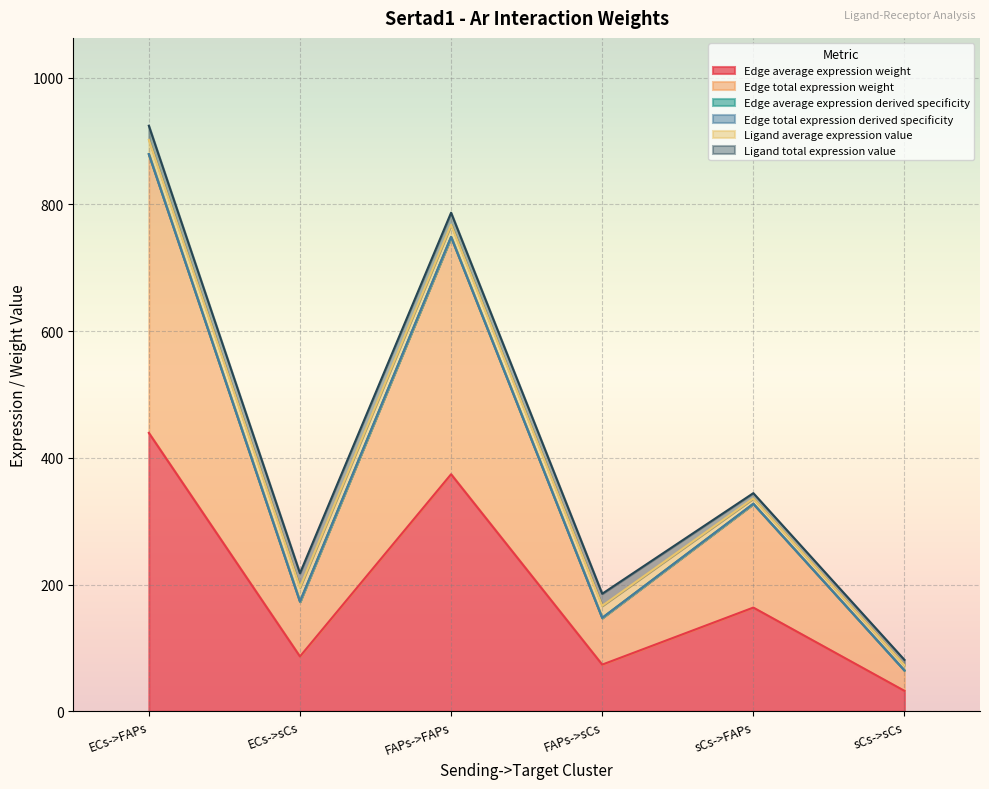

Does the chart display data point markers on the line(s)?

No